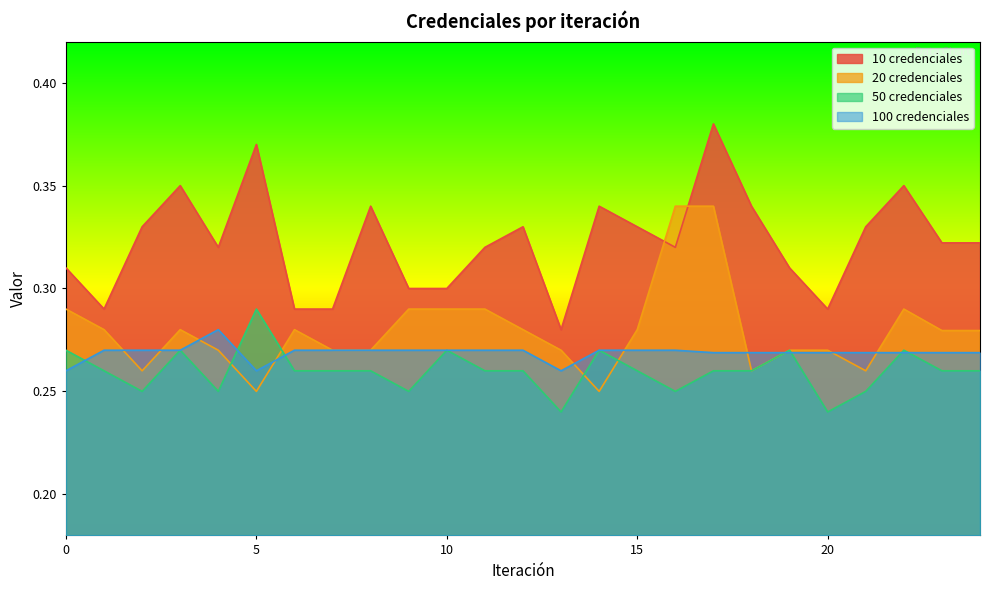

How many 100 credenciales values are between 0 and 1?

25